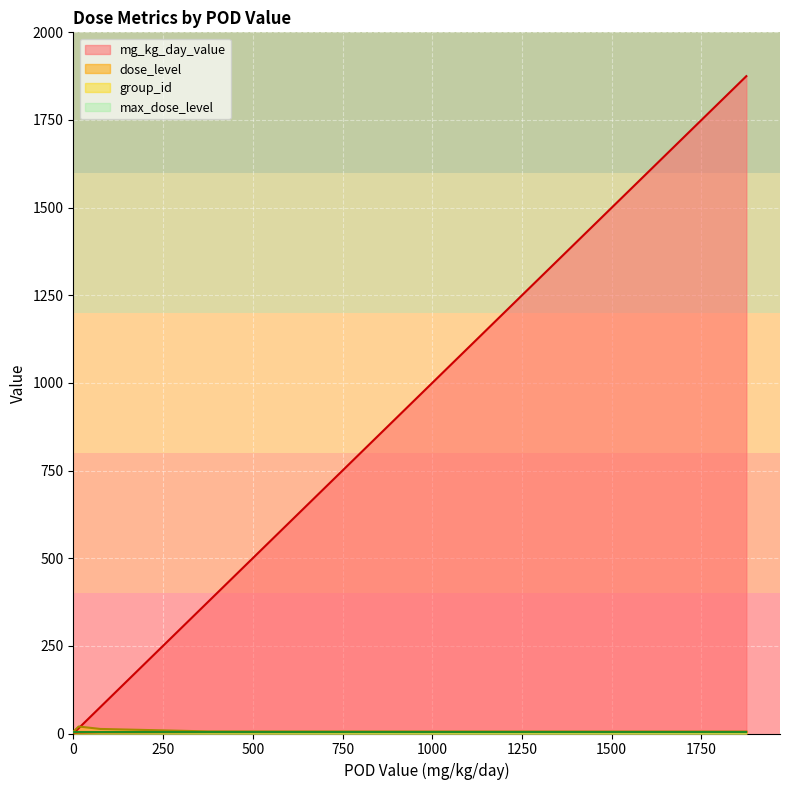

Is the value of group_id at 75 greater than the value of dose_level at 3?

Yes